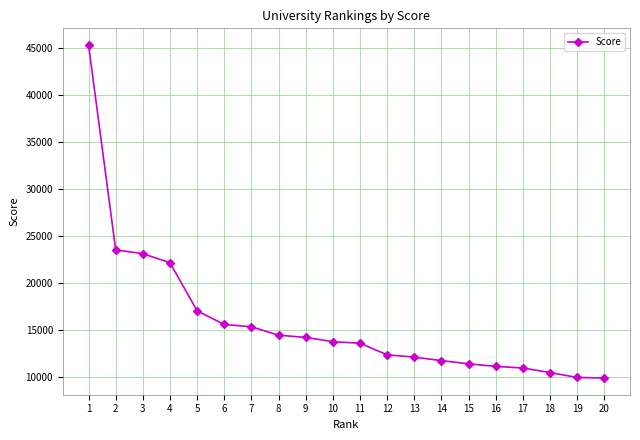

What value does the data have at 12?

12310